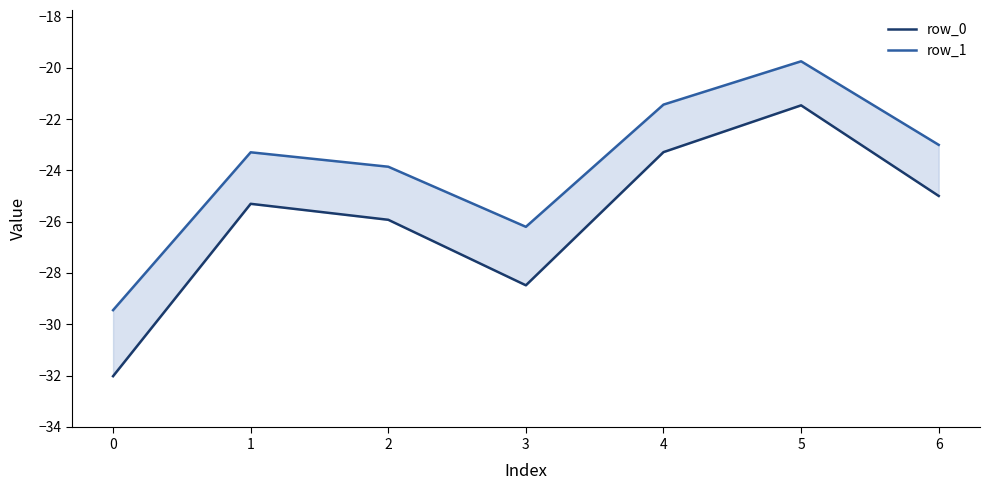

What is the value of the row_1 point at the 3rd from the left?

-23.9